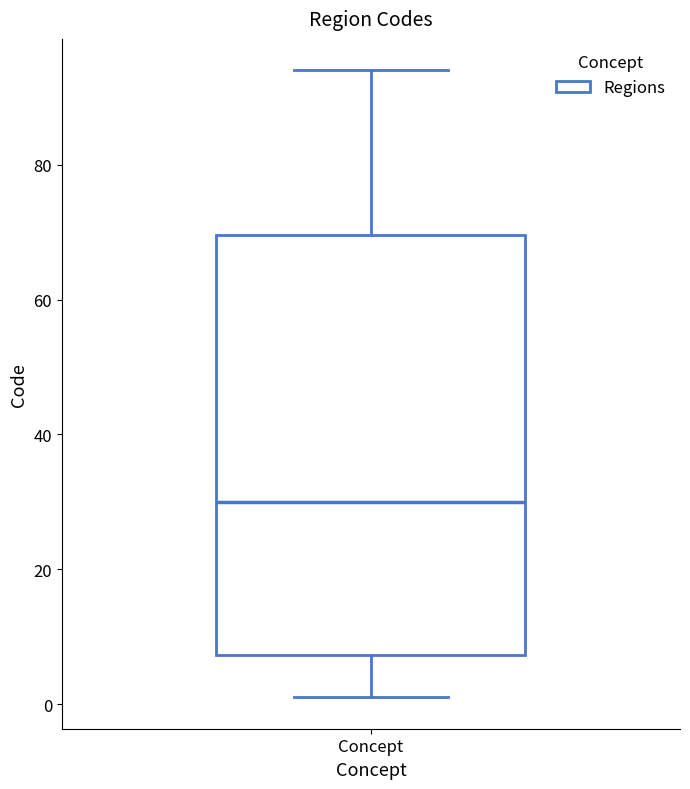

Read this box plot against the y-axis: the position of the median line, the range covered by the box, and the ends of both whiskers. The values are not printed on the chart, so give them approximately, as read against the axis.

median 30, box 8 to 70, whiskers 2 to 94